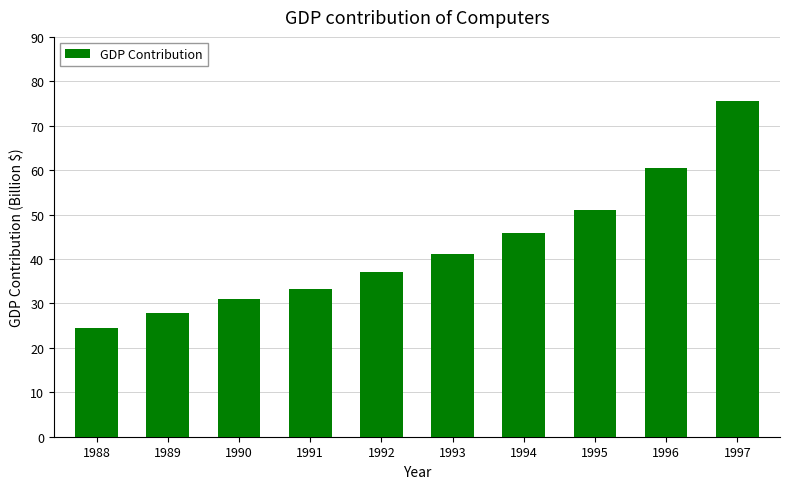

What is the sum of the values at 1993 and 1988?

65.6